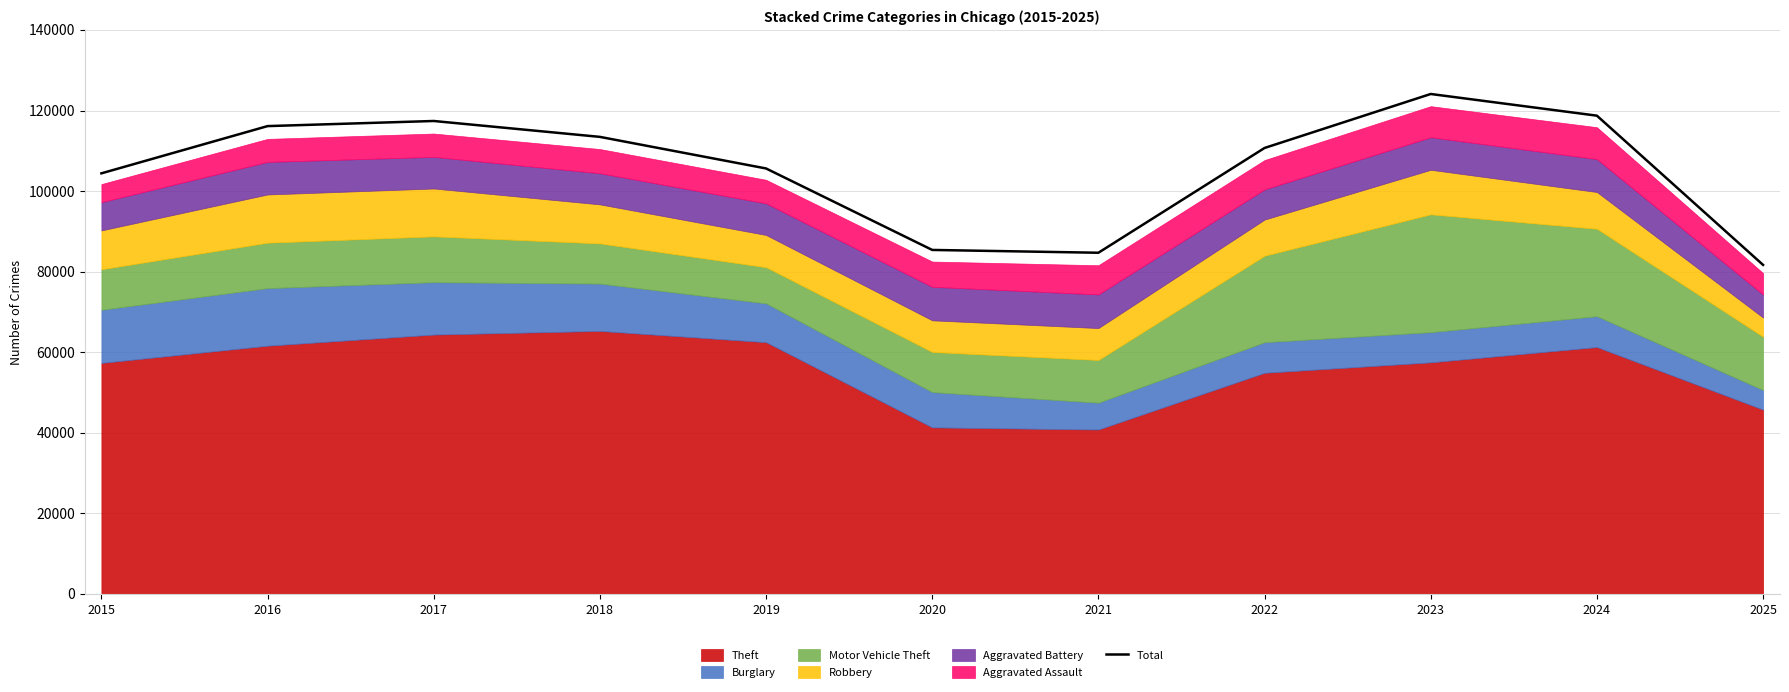

What is the greatest value displayed?

124103